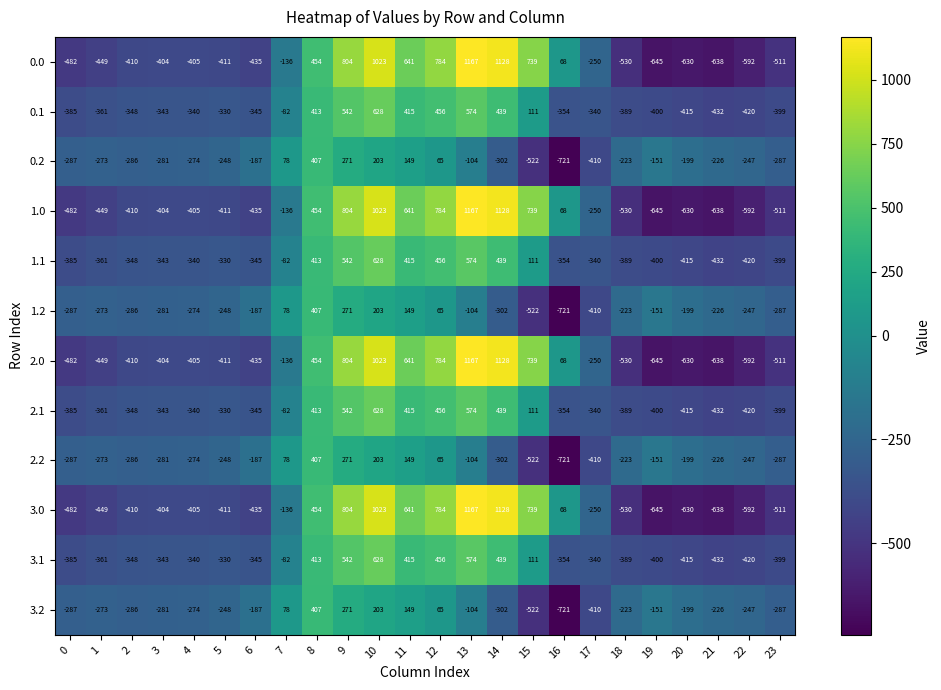

What is the spread (max minus min) of values at 10?

820